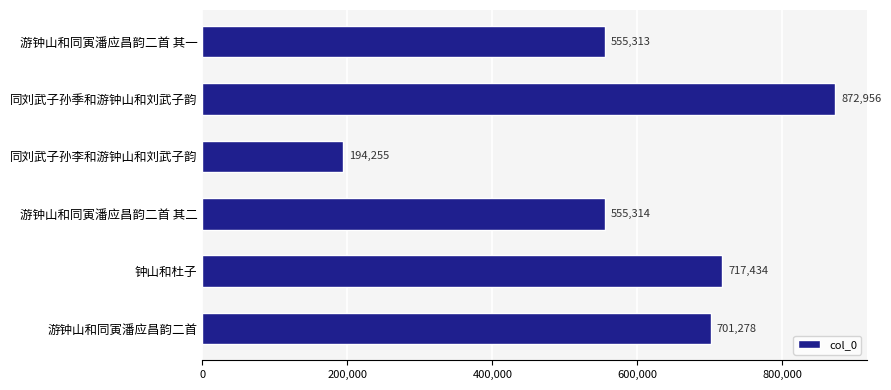

The chart shows a value of 555313 at 游钟山和同寅潘应昌韵二首 其一. True or false?

True